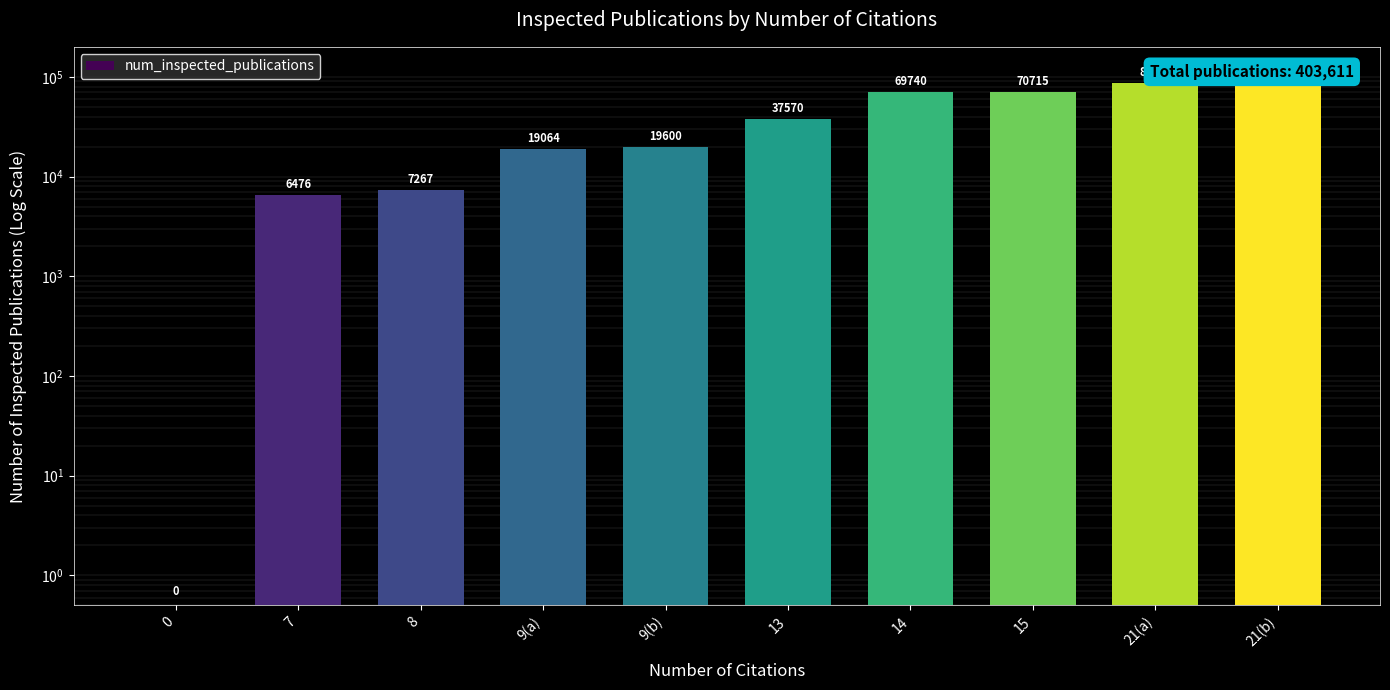

What is the minimum value shown in the chart?

0.5